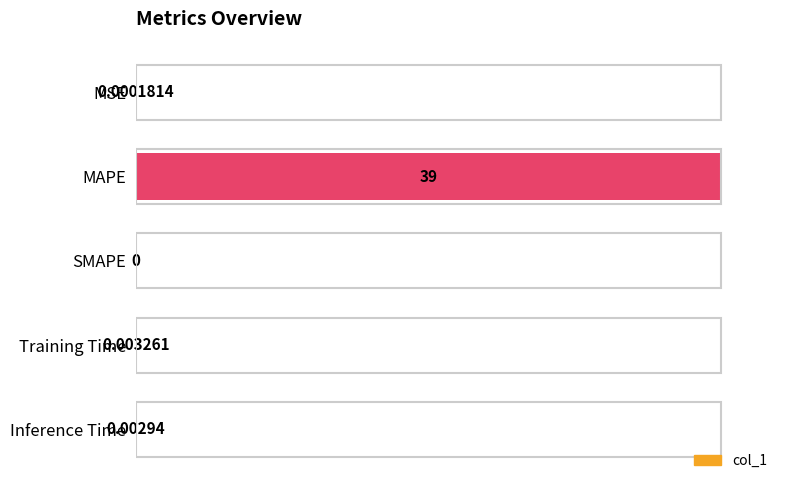

Which category has the highest value across all series?

MAPE